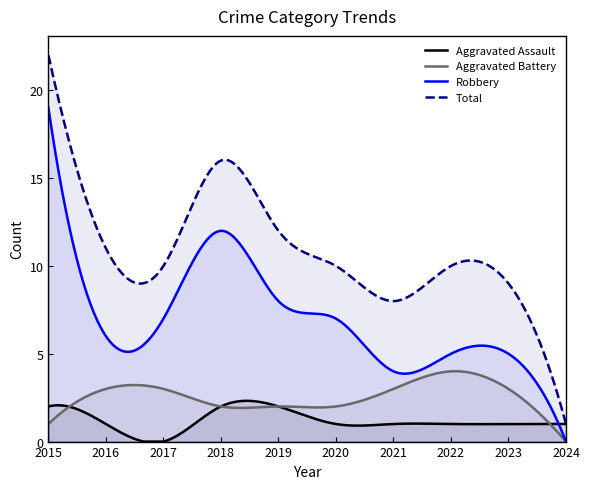

How many lines are shown in the chart?

4